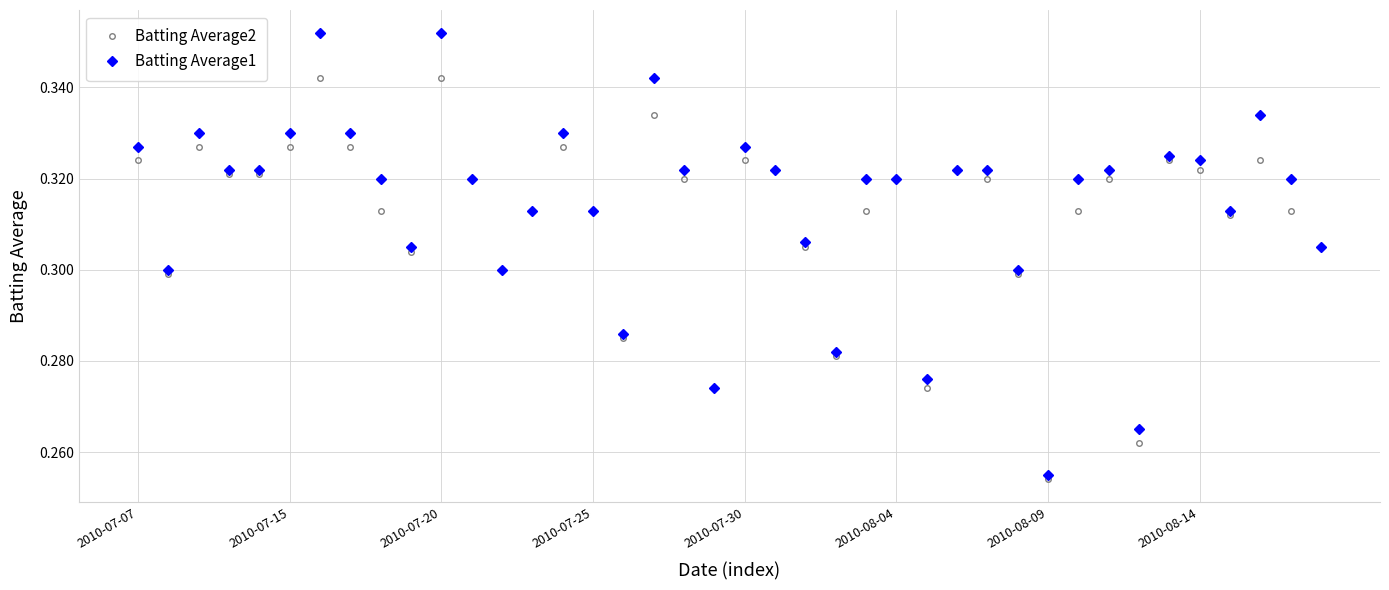

At how many categories does at least one series exceed 0?

40